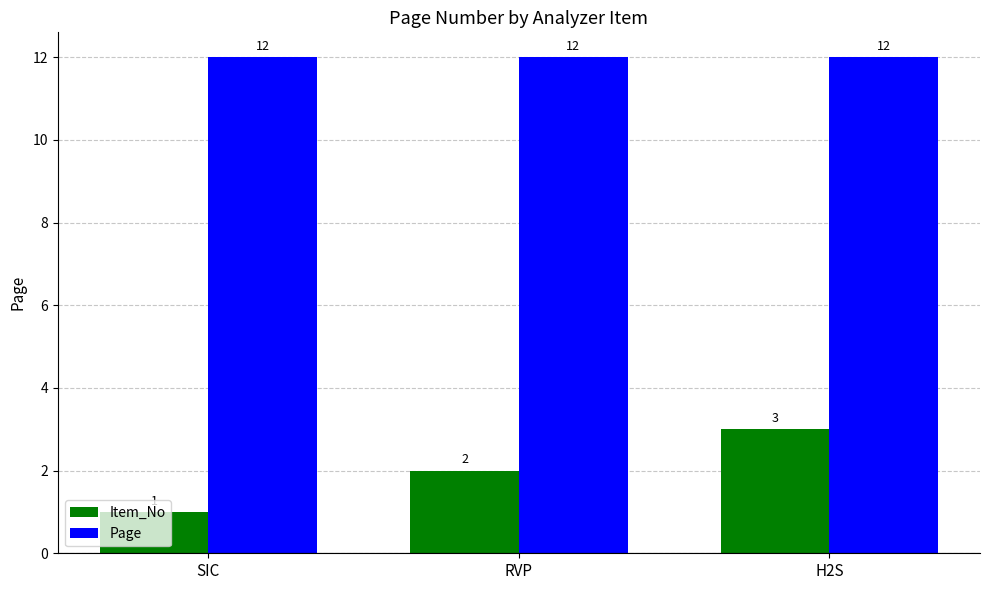

List the series in order of their overall mean, lowest first.

Item_No, Page